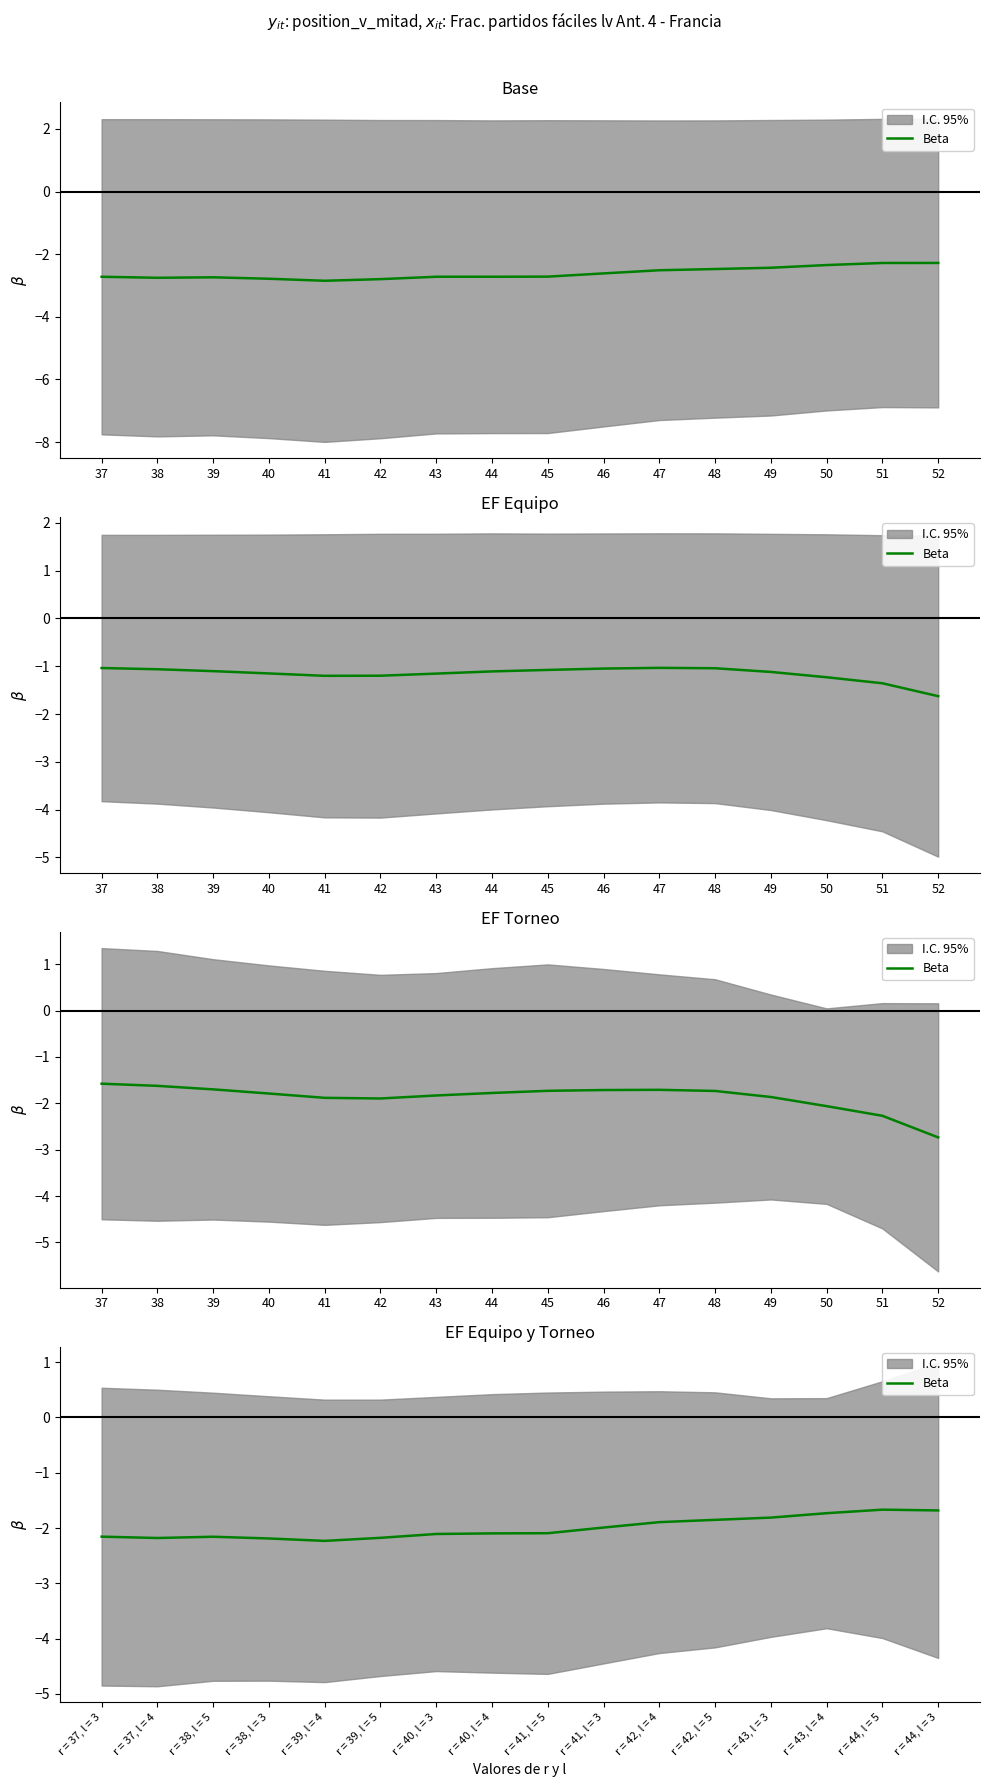

At which category does the chart reach its peak across all series?

r = 44, l = 5